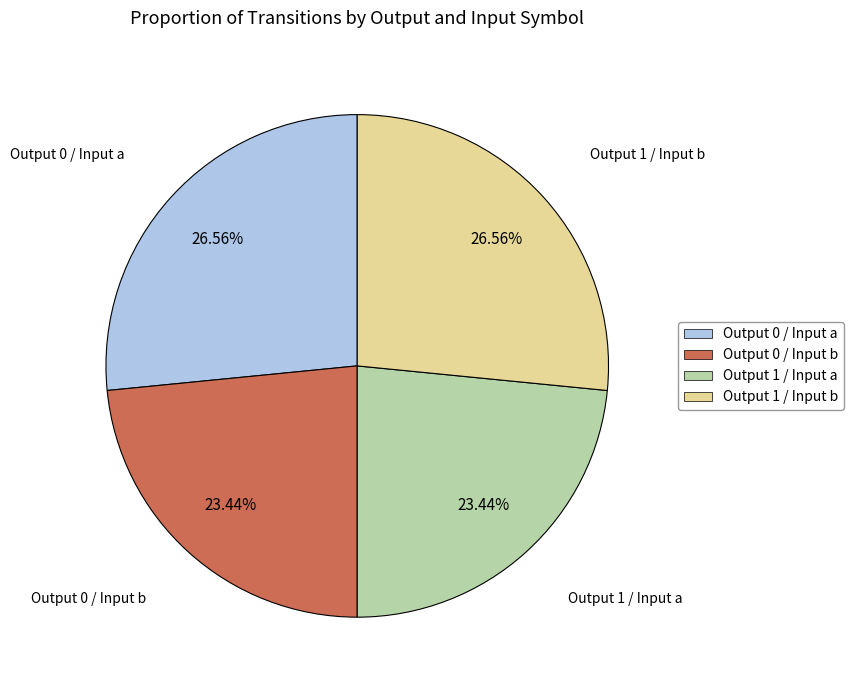

How many slices are in this pie chart?

4